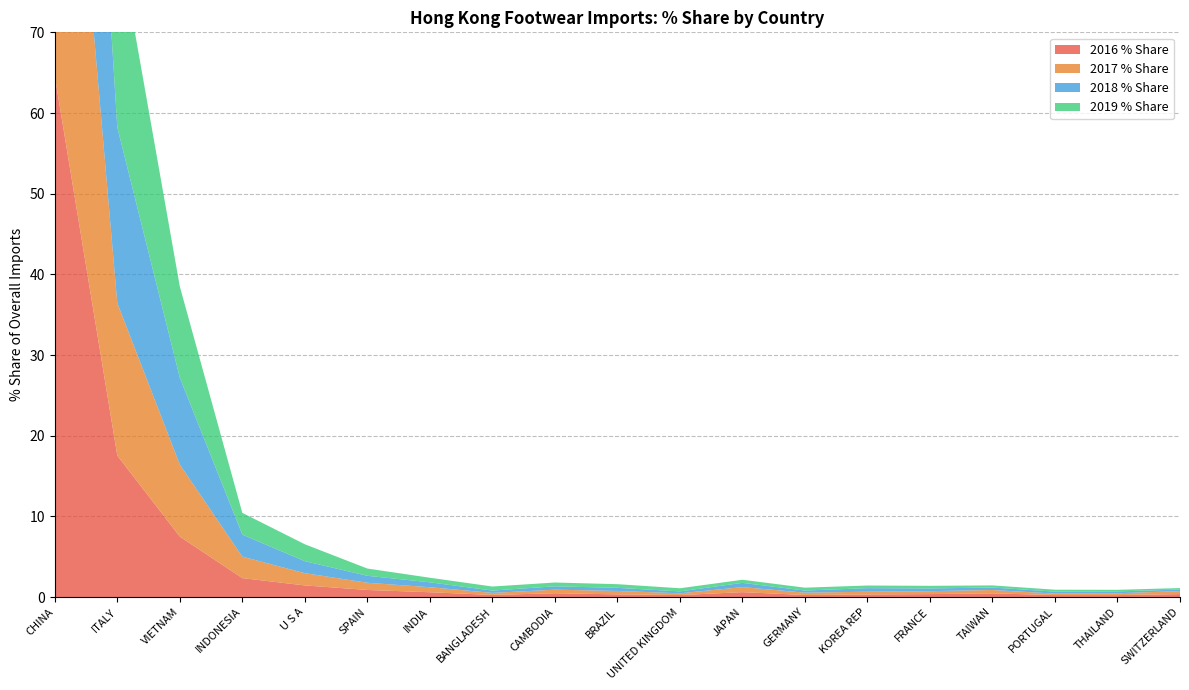

Reading left to right, extract all data points from this chart.

2016 % Share: 64.6	17.5	7.5	2.3	1.4	0.9	0.6	0.3	0.5	0.3	0.2	0.6	0.2	0.3	0.4	0.5	0.2	0.2	0.4
2017 % Share: 61.0	18.9	8.9	2.7	1.5	0.9	0.6	0.3	0.4	0.4	0.2	0.6	0.3	0.3	0.4	0.4	0.2	0.2	0.4
2018 % Share: 56.9	21.8	10.8	2.7	1.5	0.9	0.6	0.3	0.4	0.4	0.2	0.5	0.3	0.4	0.3	0.3	0.2	0.2	0.2
2019 % Share: 53.1	24.1	11.3	2.7	2.1	0.9	0.6	0.5	0.5	0.5	0.4	0.4	0.4	0.3	0.3	0.3	0.2	0.2	0.2